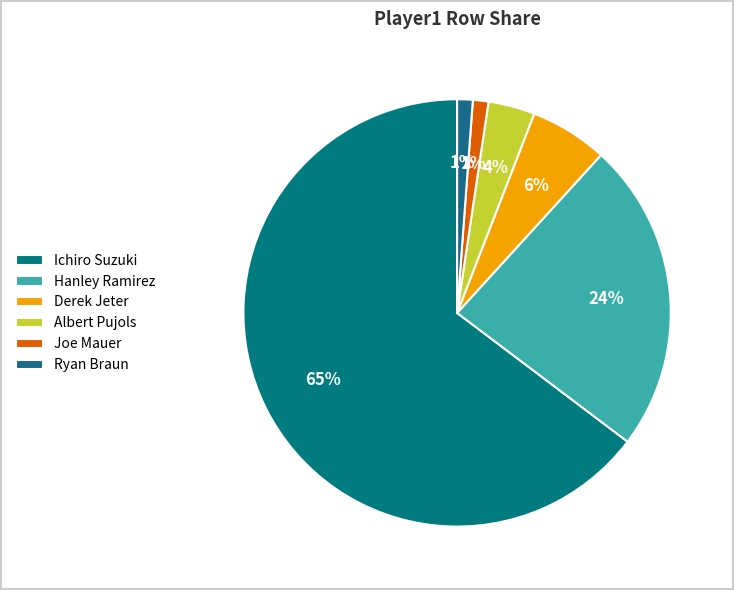

To the nearest percent, what is the combined percentage of Ichiro Suzuki and Hanley Ramirez?

88%